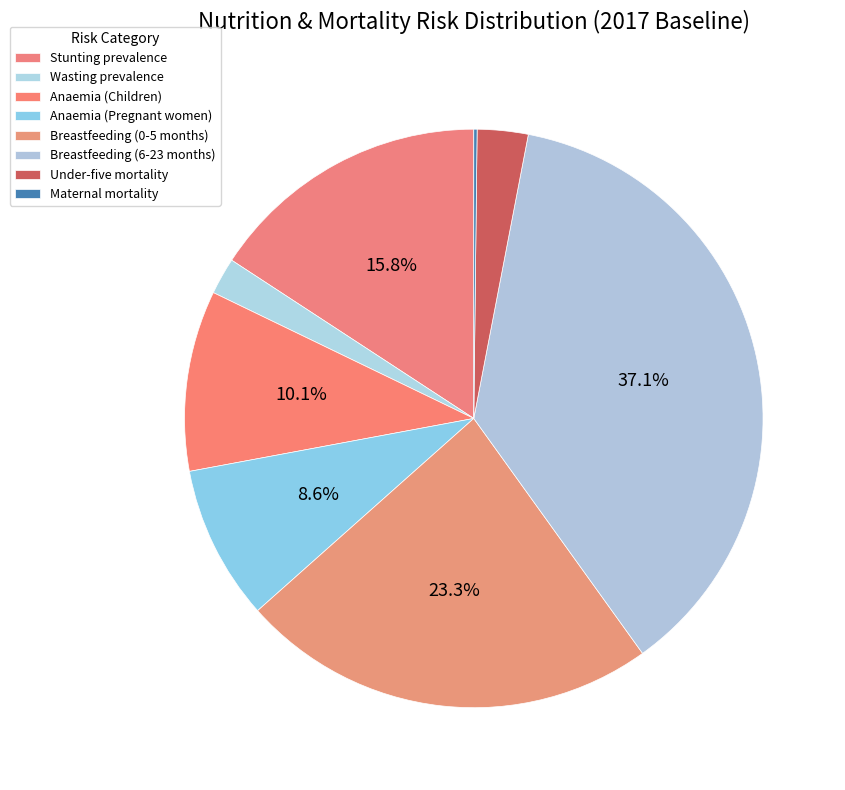

Rank the categories by value from lowest to highest.

Maternal mortality, Wasting prevalence, Under-five mortality, Anaemia (Pregnant women), Anaemia (Children), Stunting prevalence, Breastfeeding (0-5 months), Breastfeeding (6-23 months)